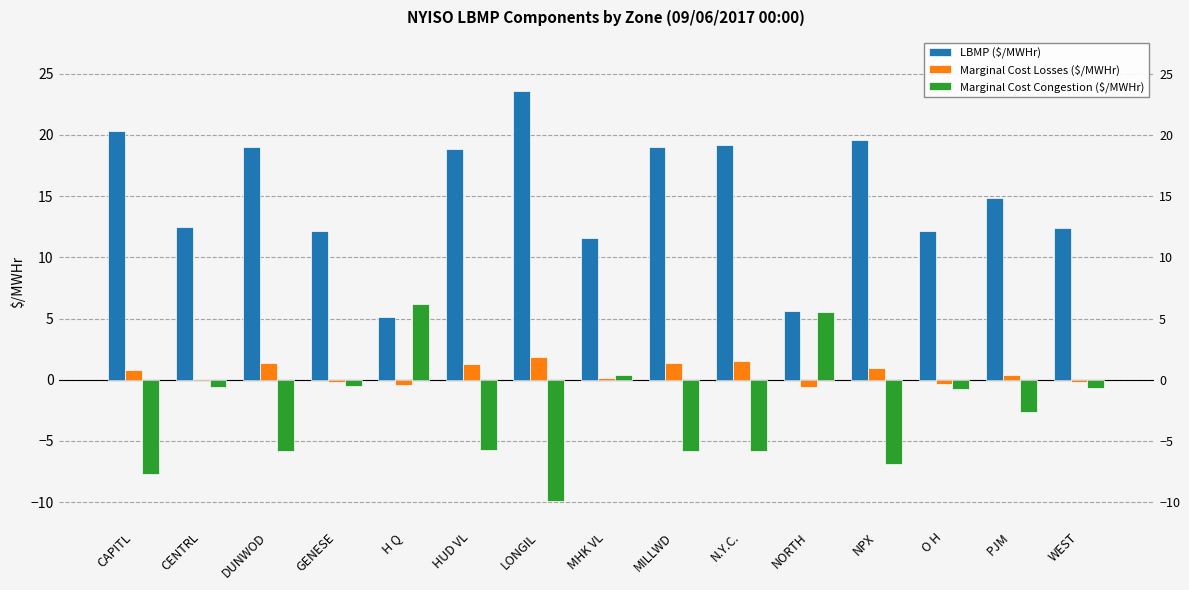

True or false: LBMP ($/MWHr) has a value of 19.2 at N.Y.C..

True